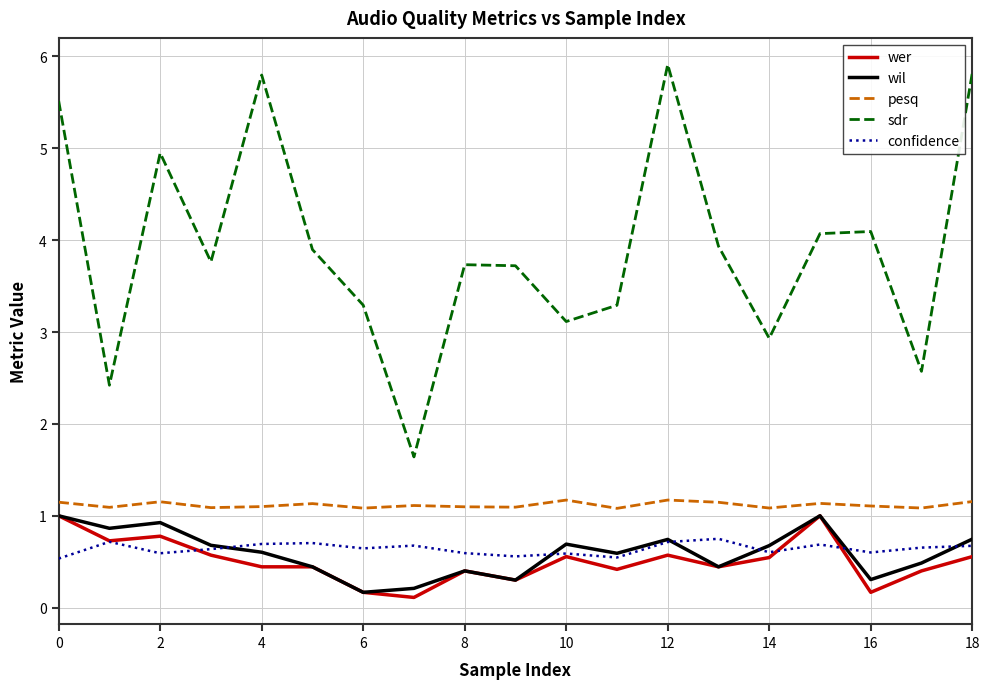

Which series has the widest spread of values?

sdr